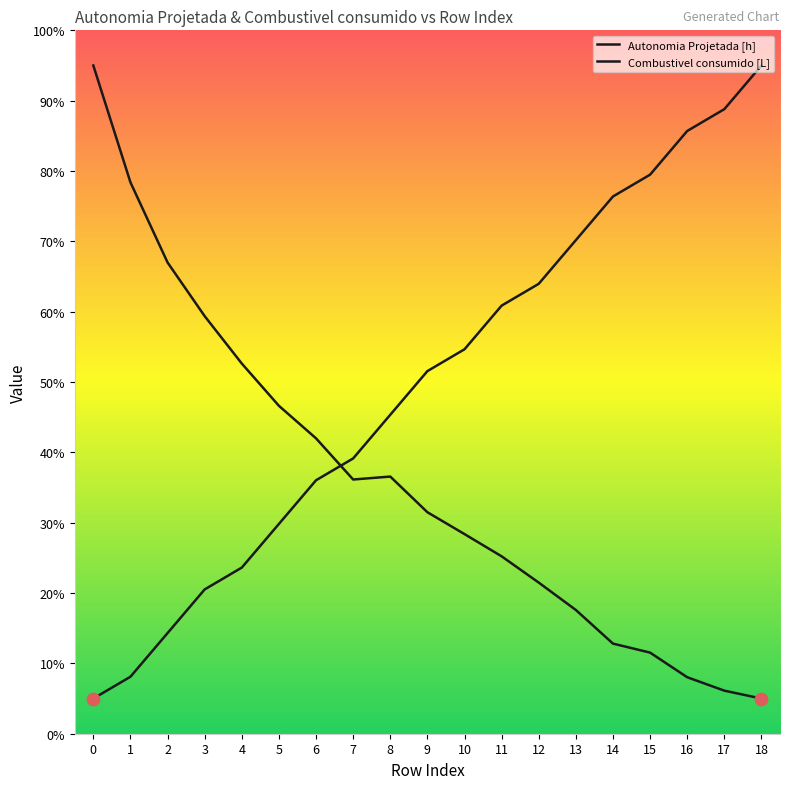

Does the chart have visible grid lines?

No